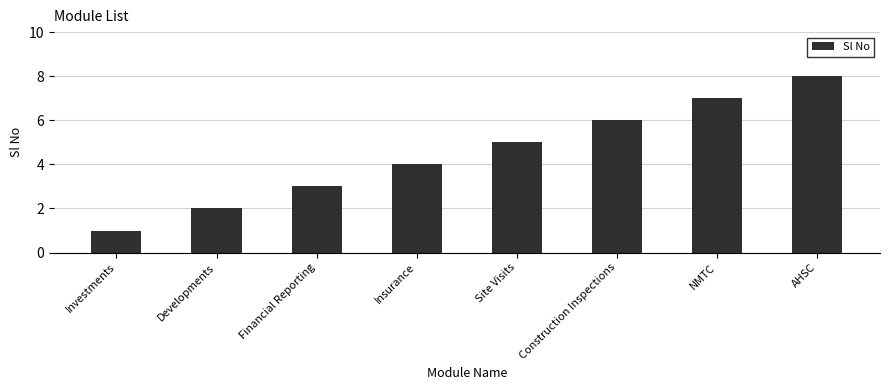

List the labels in order of value, largest first.

AHSC, NMTC, Construction Inspections, Site Visits, Insurance, Financial Reporting, Developments, Investments